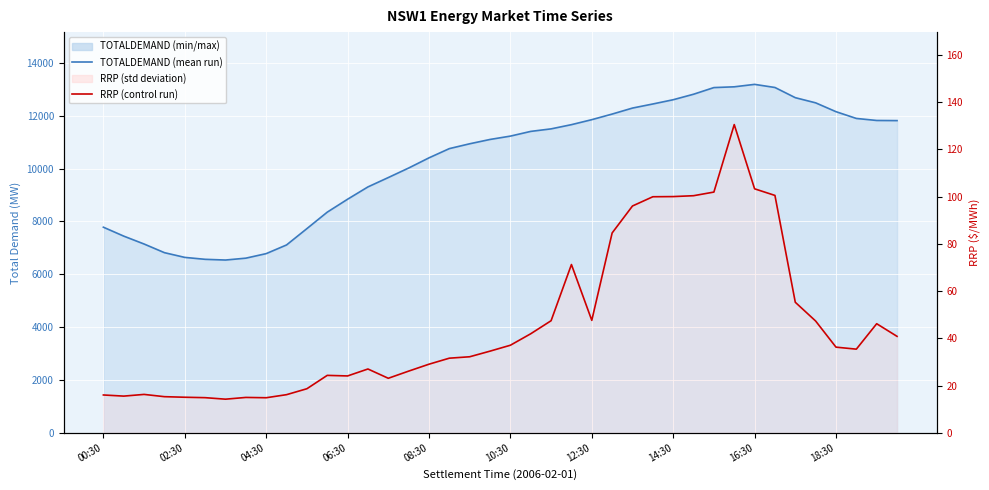

What is the sum of the TOTALDEMAND values at 20 and 39?

23046.8